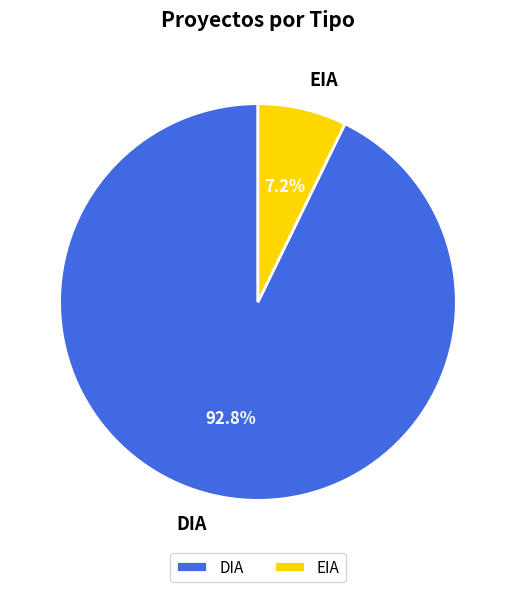

Does any single category account for the majority?

Yes